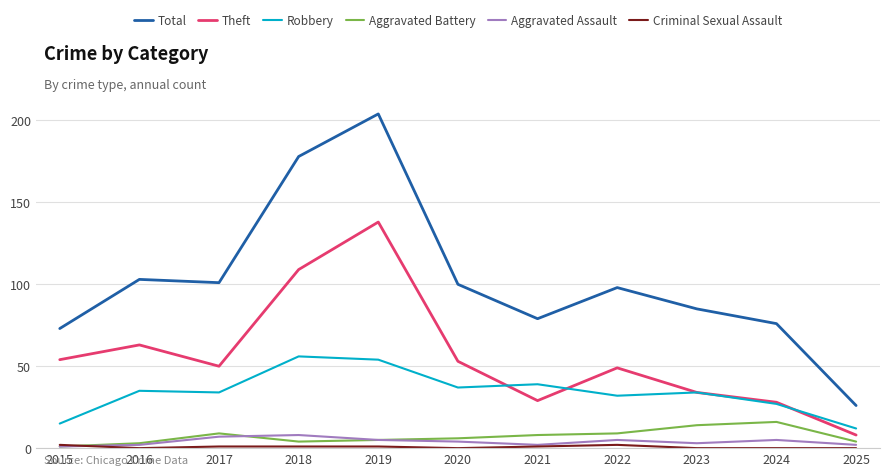

Is the value of Aggravated Battery at 2018 greater than the value of Robbery at 2021?

No